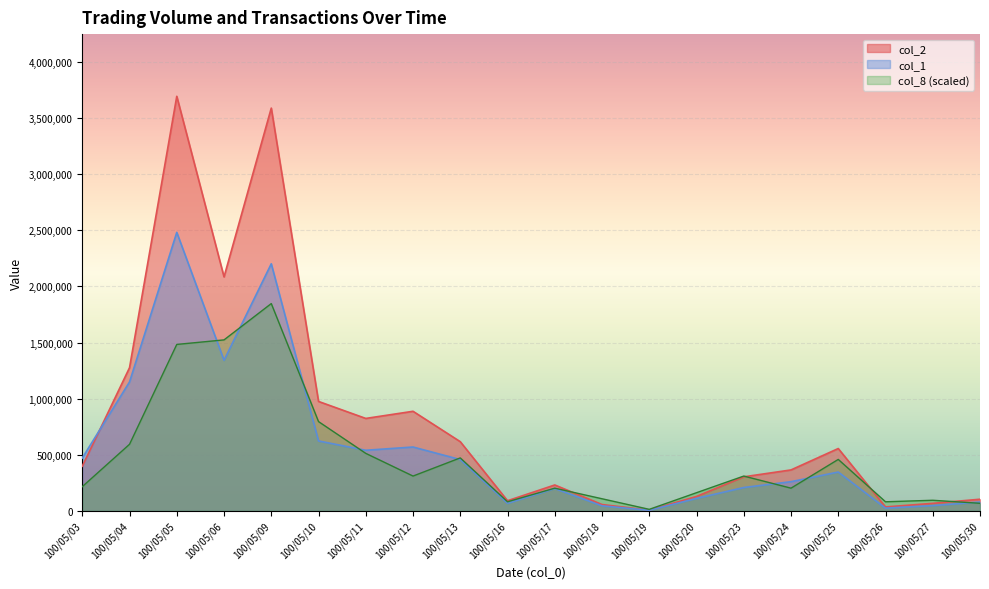

Which series ends up on top after the final intersection of col_2 and col_8?

col_2